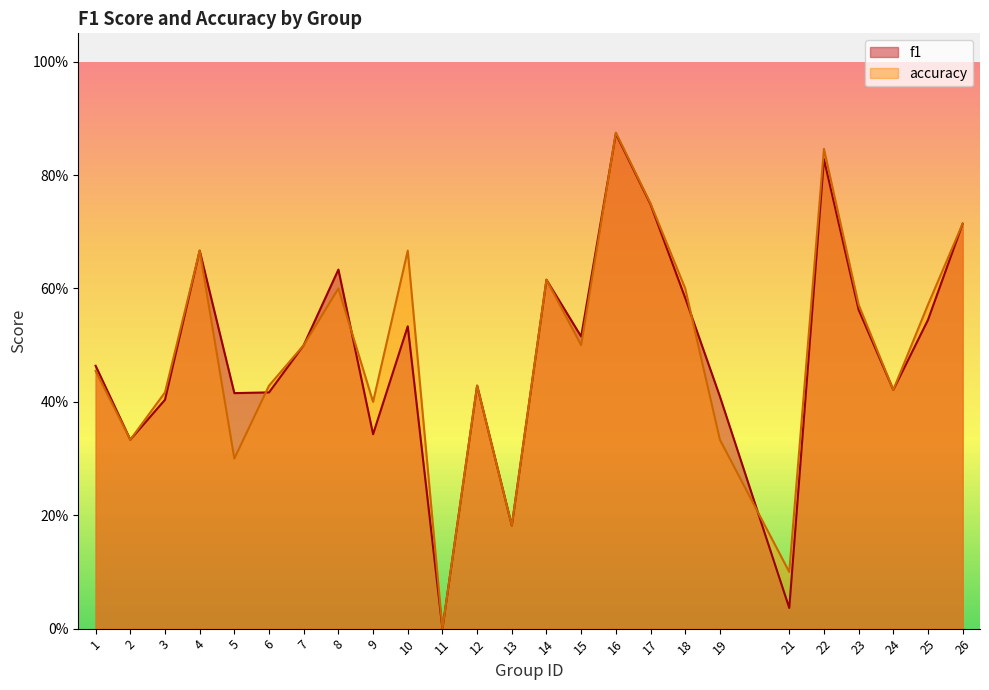

Between 5 and 23, which series saw the biggest shift?

accuracy